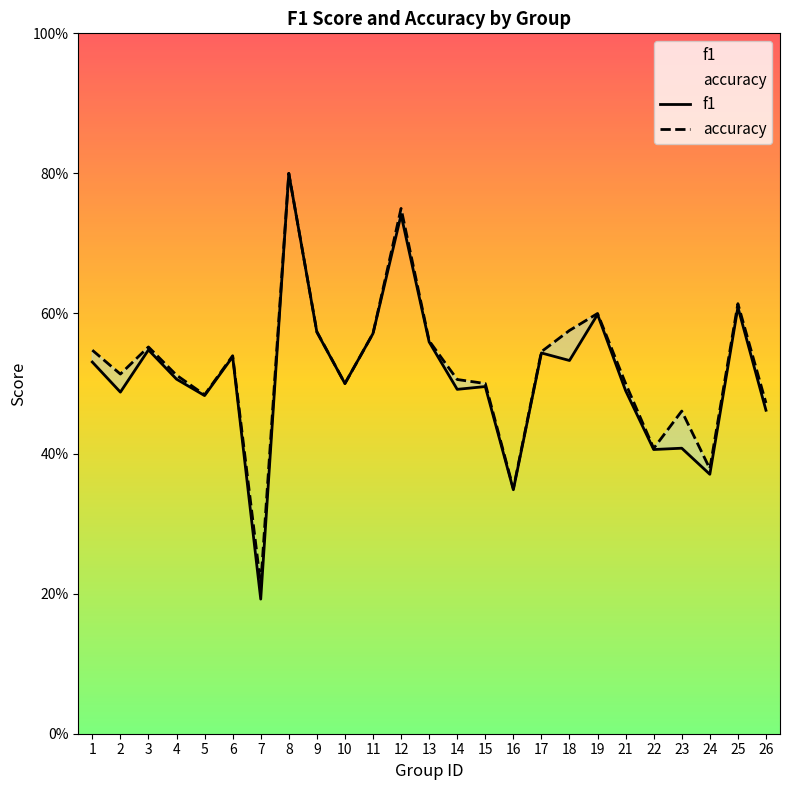

Which series has the largest total across all categories?

accuracy